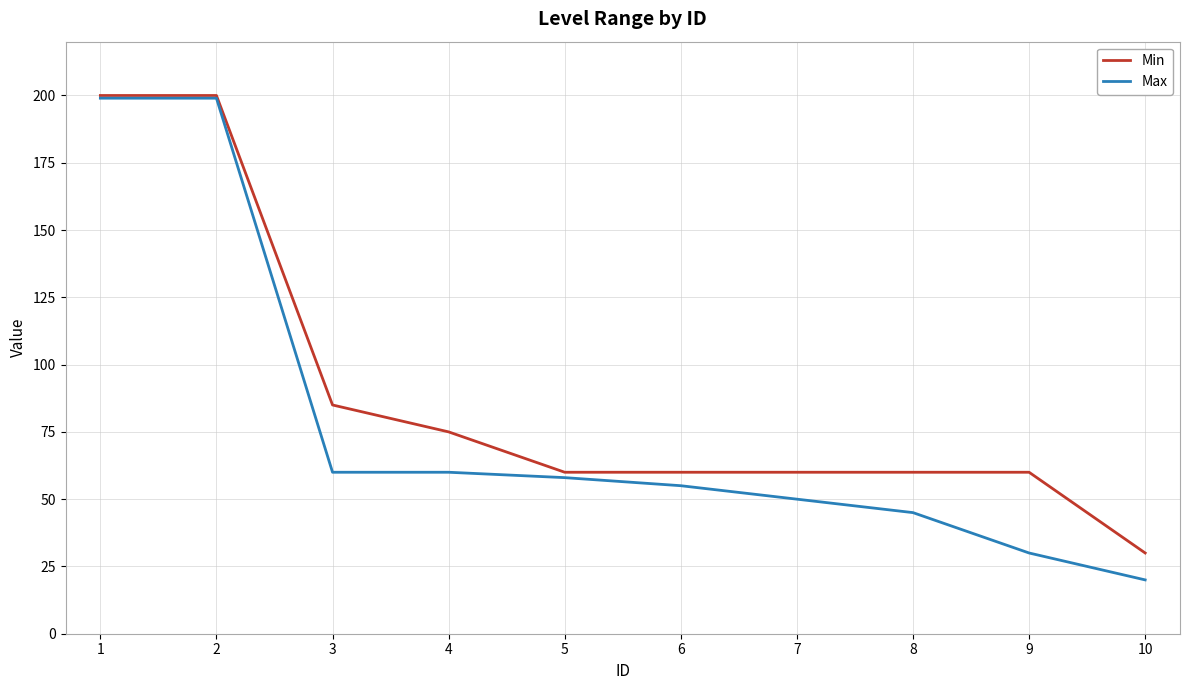

Which category has the lowest value across all series?

10